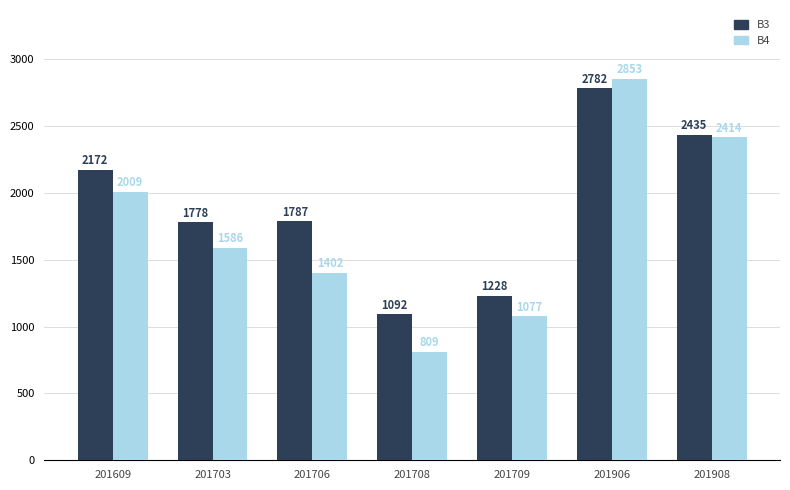

Which series changed the most between 201703 and 201906?

B4